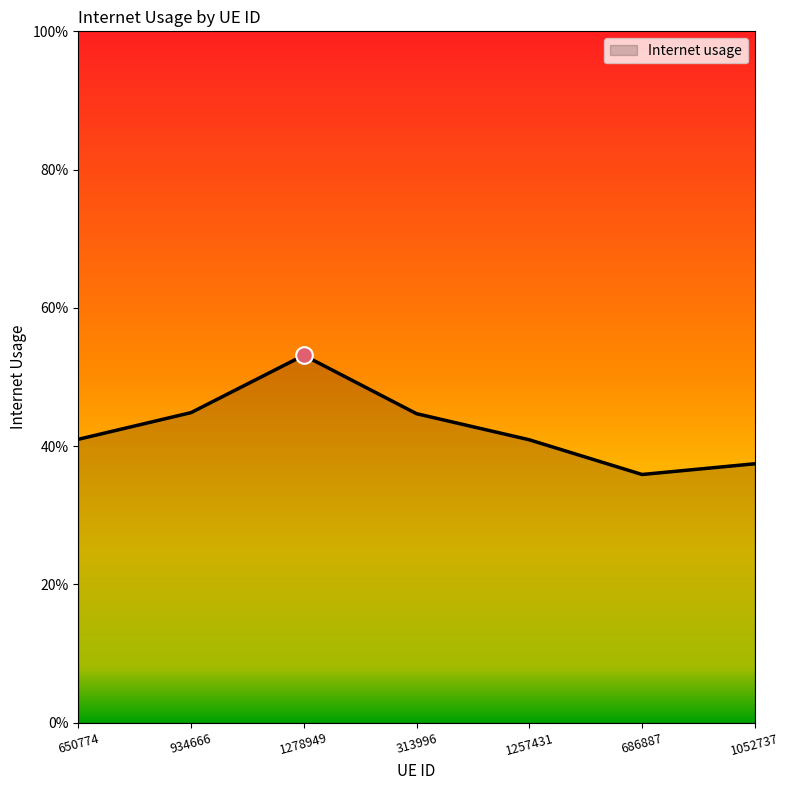

What is the difference between the values at 1278949 and 1257431?

0.1